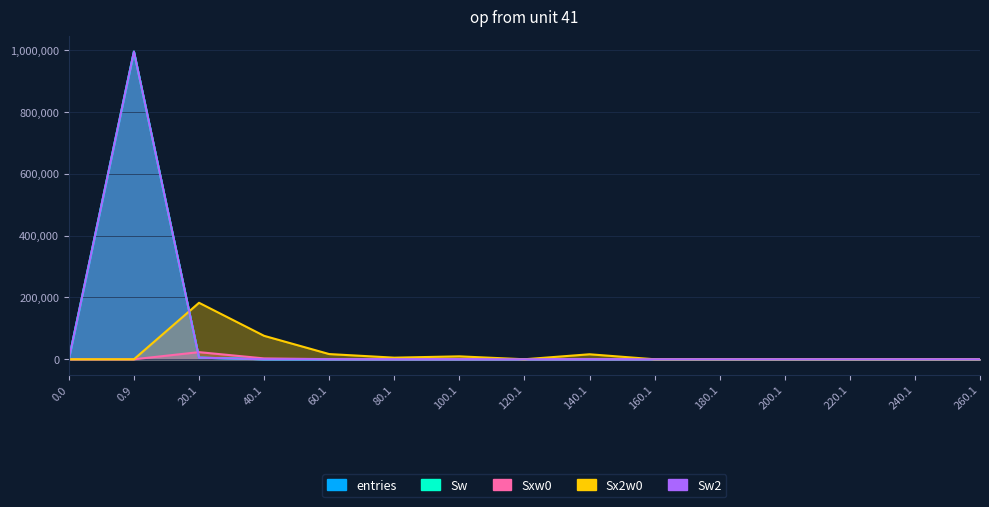

Reading left to right, list all the values displayed in this chart.

entries: 0.0=0	0.9=994690	20.1=5196	40.1=104	60.1=7	80.1=1	100.1=1	120.1=0	140.1=1	160.1=0	180.1=0	200.1=0	220.1=0	240.1=0	260.1=0
Sw: 0.0=0	0.9=994690	20.1=5196	40.1=104	60.1=7	80.1=1	100.1=1	120.1=0	140.1=1	160.1=0	180.1=0	200.1=0	220.1=0	240.1=0	260.1=0
Sw2: 0.0=0	0.9=994690	20.1=5196	40.1=104	60.1=7	80.1=1	100.1=1	120.1=0	140.1=1	160.1=0	180.1=0	200.1=0	220.1=0	240.1=0	260.1=0
Sxw0: 0.0=0	0.9=0	20.1=23001	40.1=2757	60.1=341	80.1=72	100.1=97	120.1=0	140.1=127	160.1=0	180.1=0	200.1=0	220.1=0	240.1=0	260.1=0
Sx2w0: 0.0=0	0.9=0	20.1=182607	40.1=75755	60.1=16807	80.1=5184	100.1=9409	120.1=0	140.1=16129	160.1=0	180.1=0	200.1=0	220.1=0	240.1=0	260.1=0